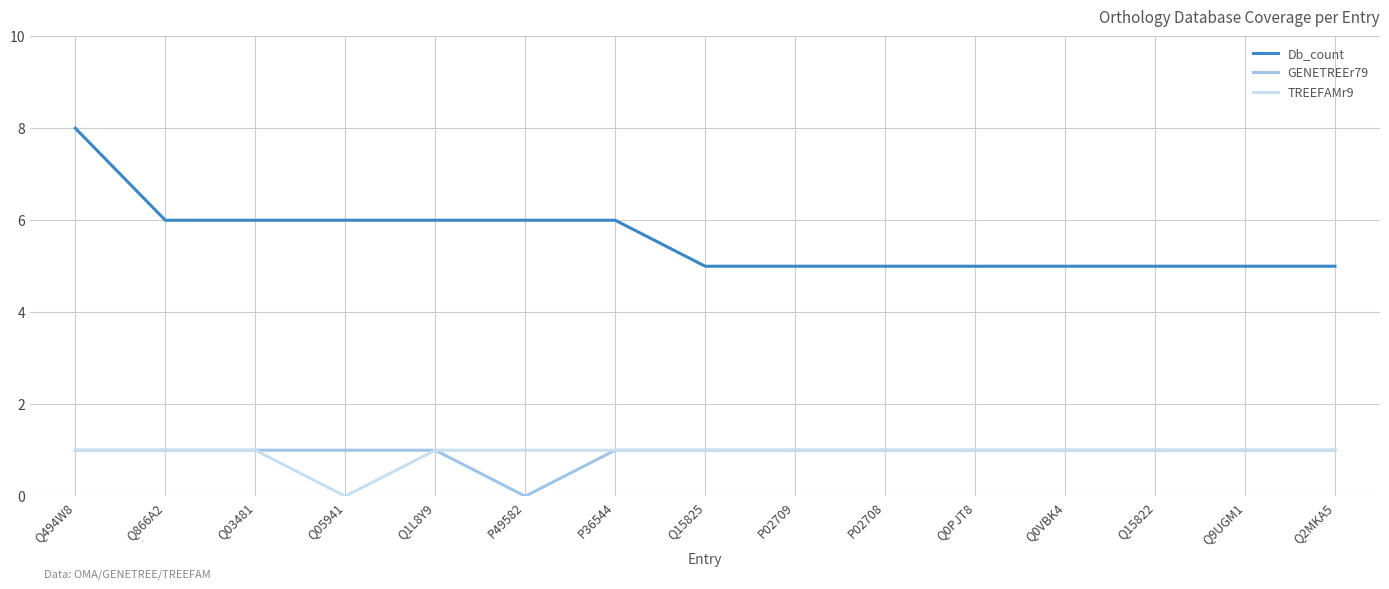

What is the sum of the GENETREEr79 values at Q05941 and Q0PJT8?

2